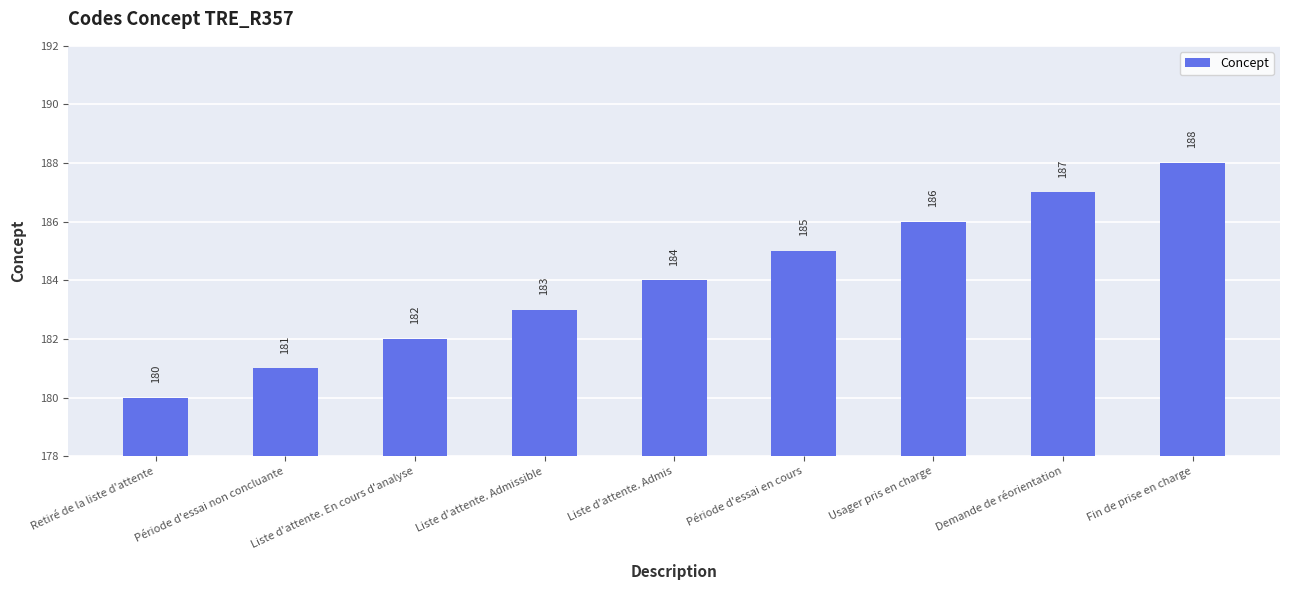

What is the label of the 5th bar from the left?

Liste d'attente. Admis